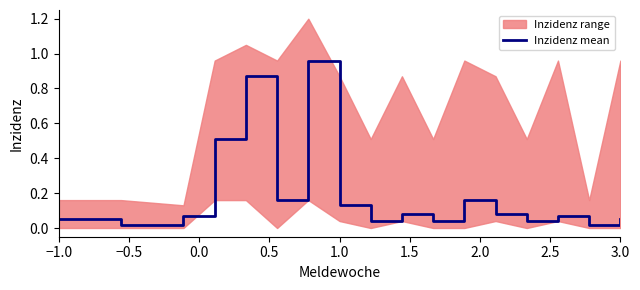

What is the difference between the second highest and second lowest values?

0.8